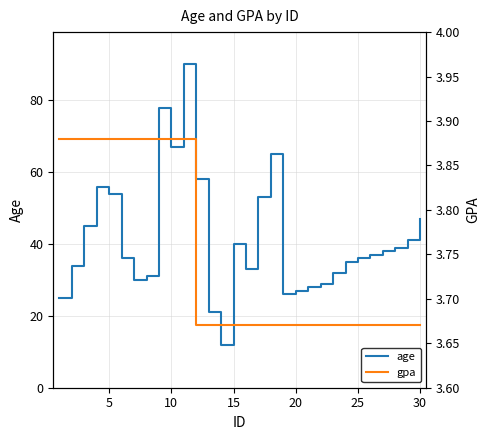

Reading left to right, extract all data points from this chart.

age: 25.0	34.0	45.0	56.0	54.0	36.0	30.0	31.0	78.0	67.0	90.0	58.0	21.0	12.0	40.0	33.0	53.0	65.0	26.0	27.0	28.0	29.0	32.0	35.0	36.0	37.0	38.0	39.0	41.0	47.0
gpa: 3.9	3.9	3.9	3.9	3.9	3.9	3.9	3.9	3.9	3.9	3.9	3.7	3.7	3.7	3.7	3.7	3.7	3.7	3.7	3.7	3.7	3.7	3.7	3.7	3.7	3.7	3.7	3.7	3.7	3.7